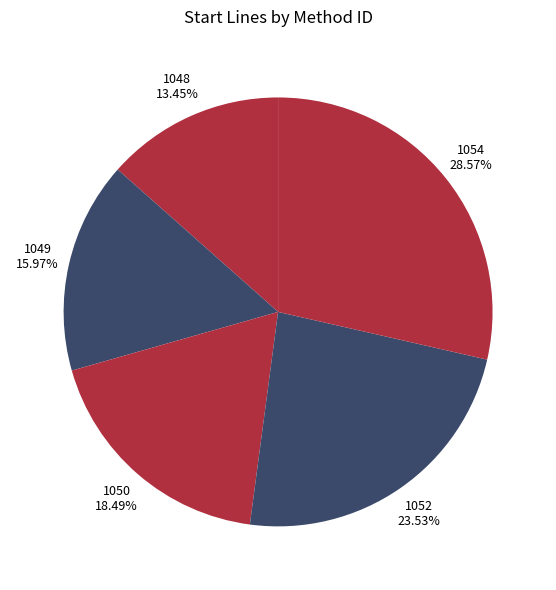

Approximately how many times larger is the value at 1049 compared to 1048?

1.2